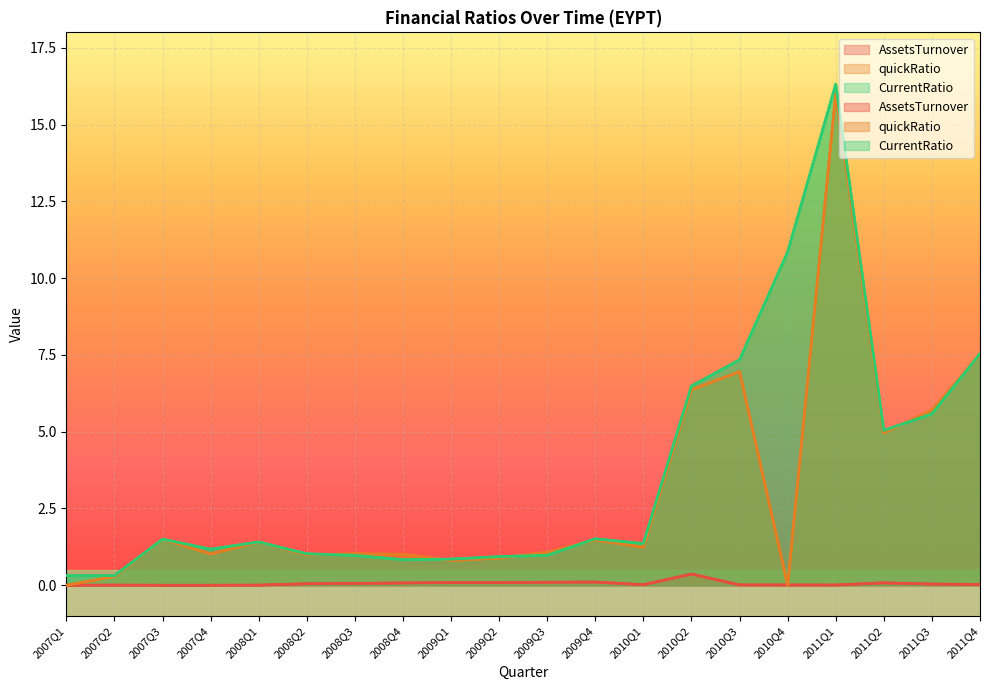

What is the sum of all quickRatio values?

60.2